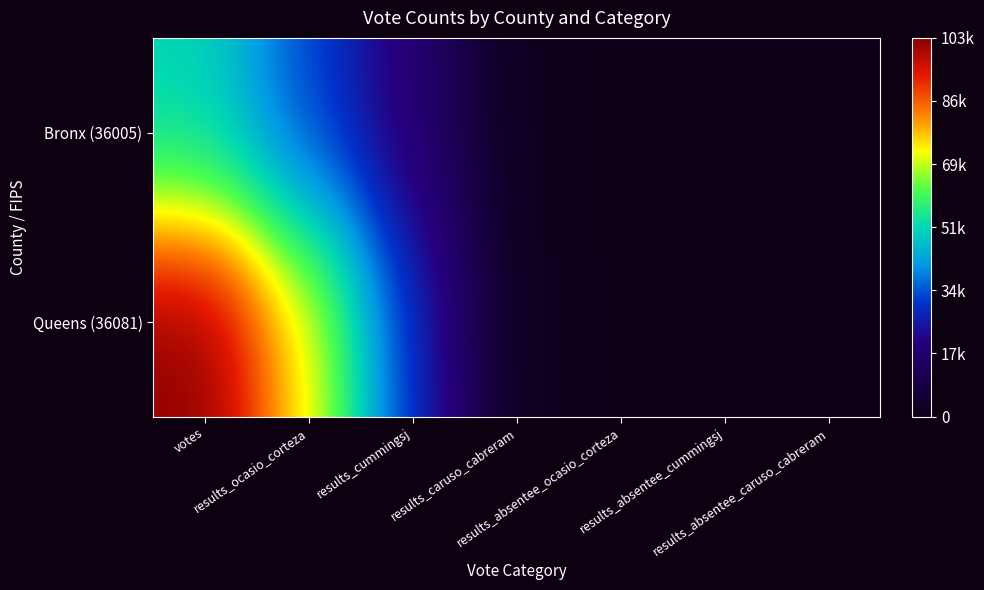

Rank the series by their average value, from highest to lowest.

Queens (36081), Bronx (36005)